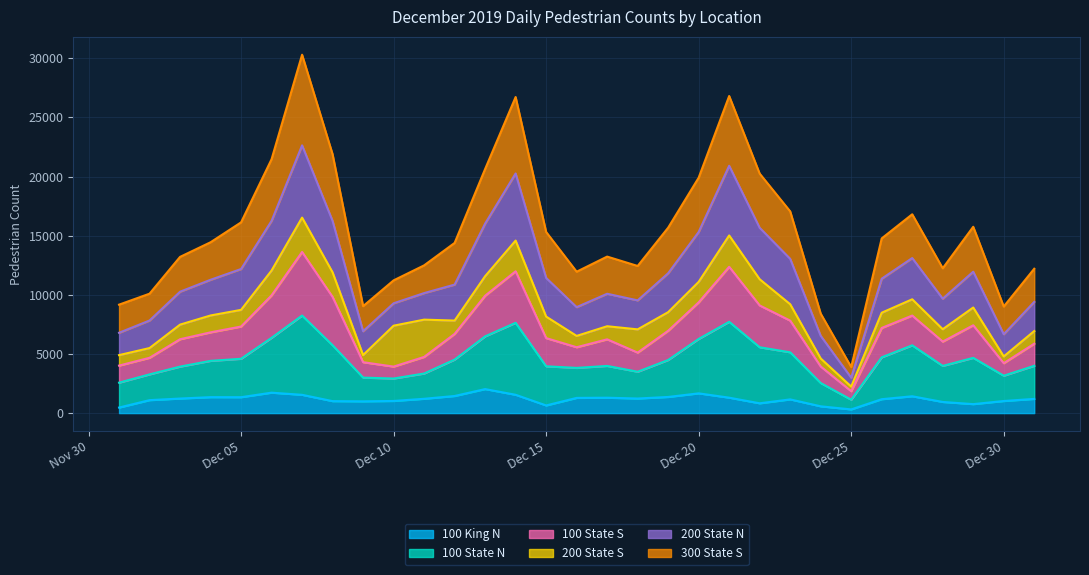

At which category is the sum across all series the highest?

2019-12-07